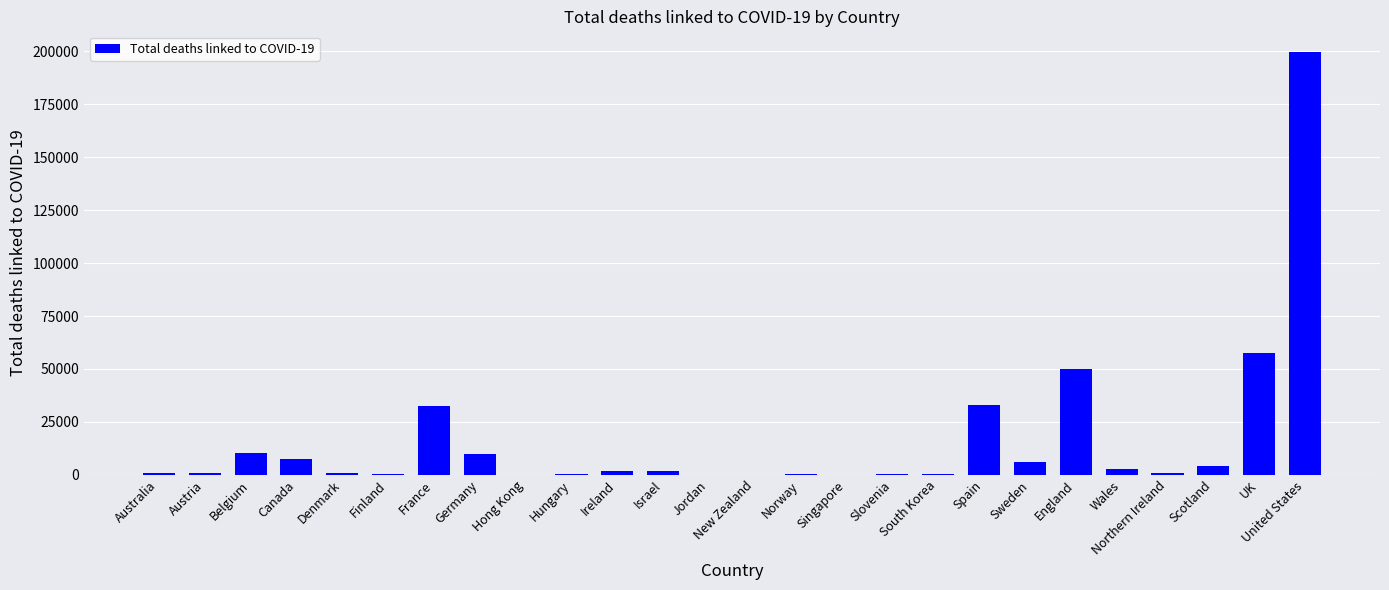

Which label corresponds to the largest value in the chart?

United States